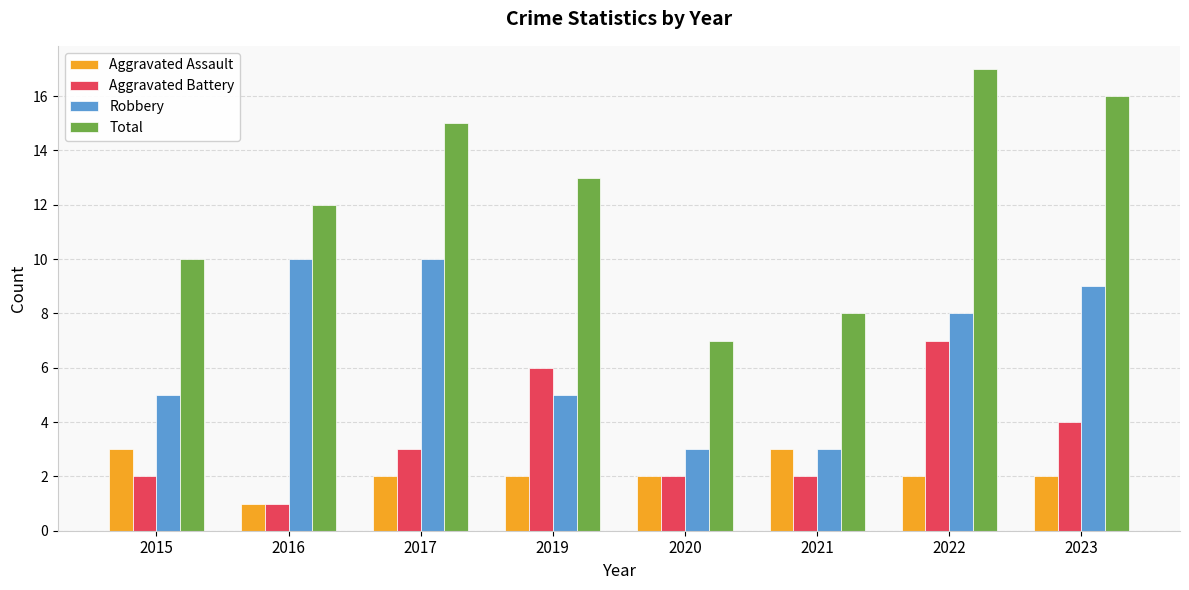

At which category is the sum across all series the highest?

2022